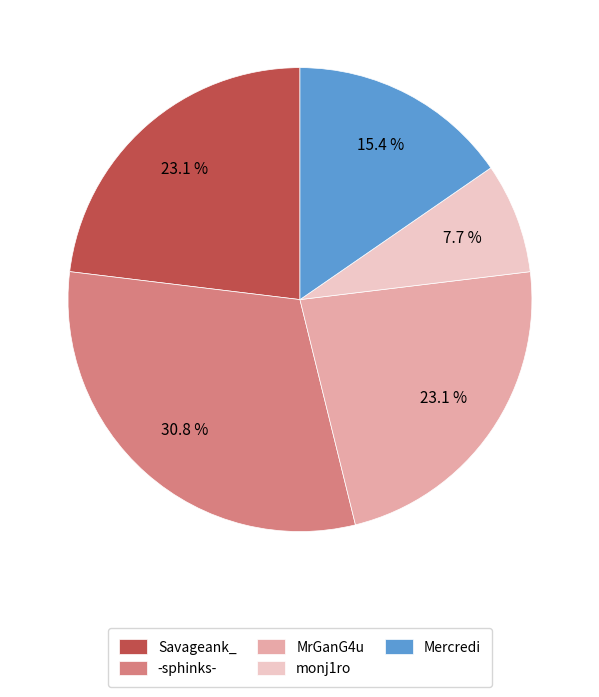

How many slices are in this pie chart?

5